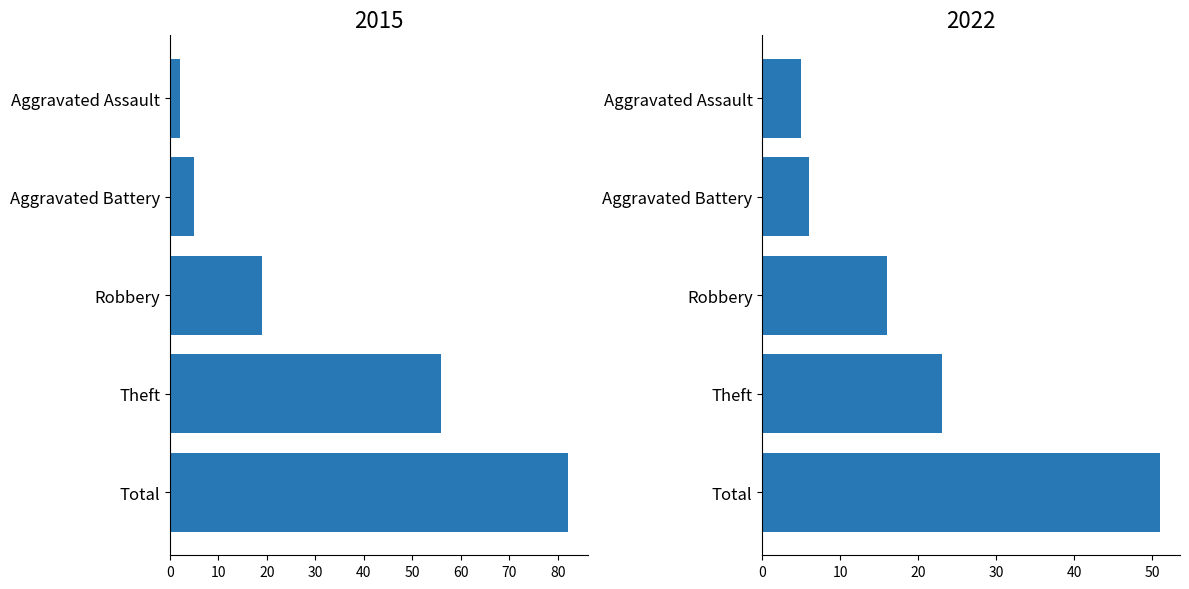

Are the bars grouped side by side (vs. stacked)?

Yes